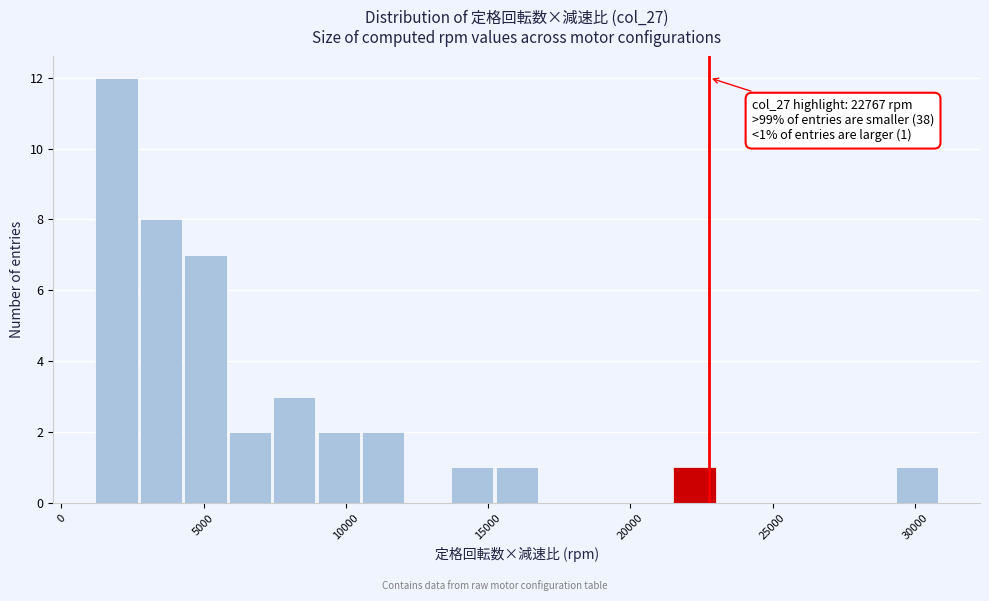

Read against the x-axis, roughly where is the centre of the tallest bar?

2000